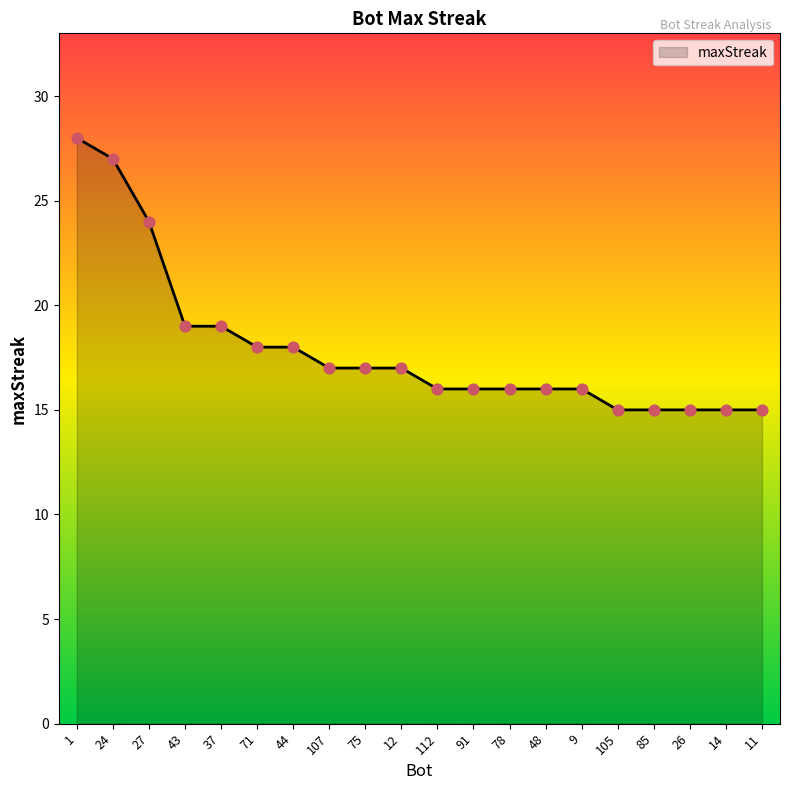

Approximately how many times larger is the value at 48 compared to 85?

1.1